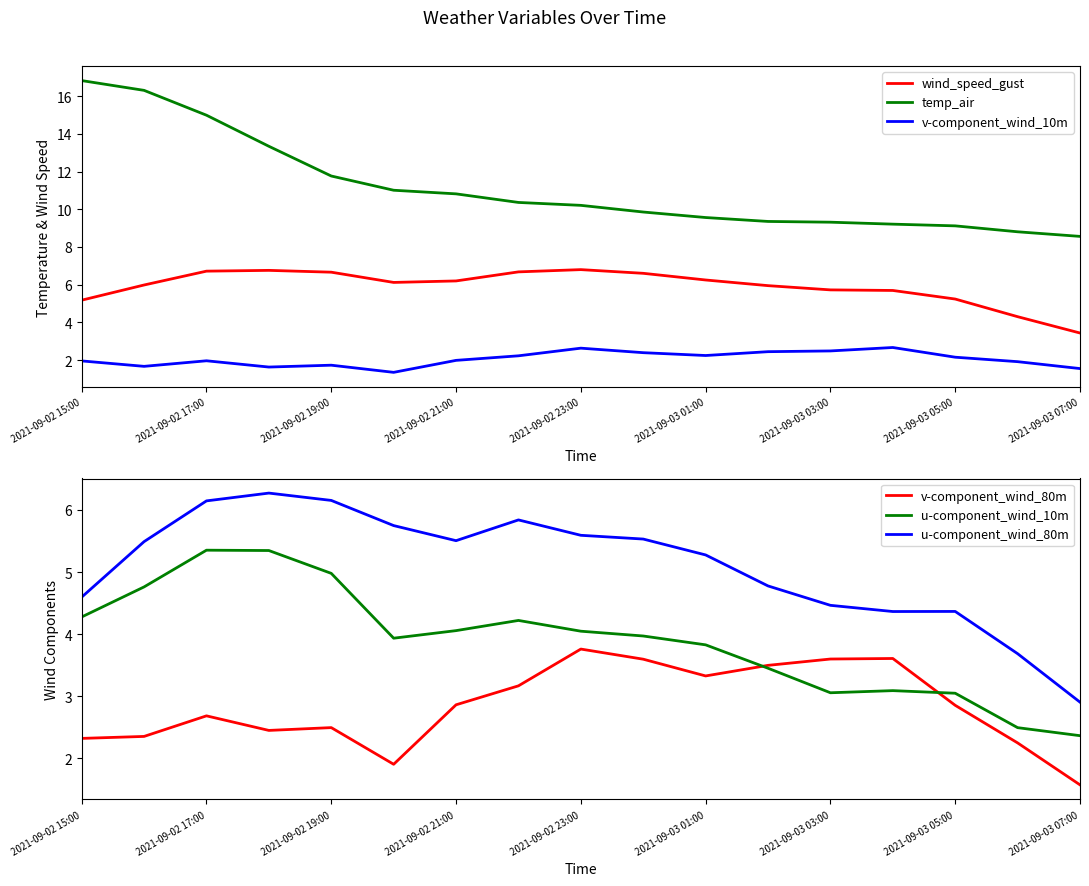

What is the difference between the u-component_wind_10m values at 2021-09-02 15:00 and 2021-09-03 07:00?

1.9